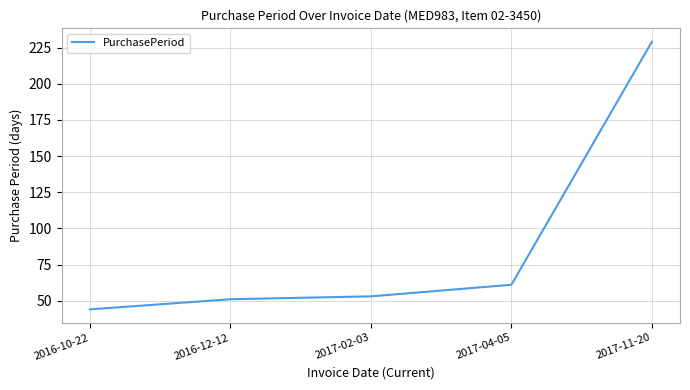

True or false: the data has more than 0 interior local peaks.

False